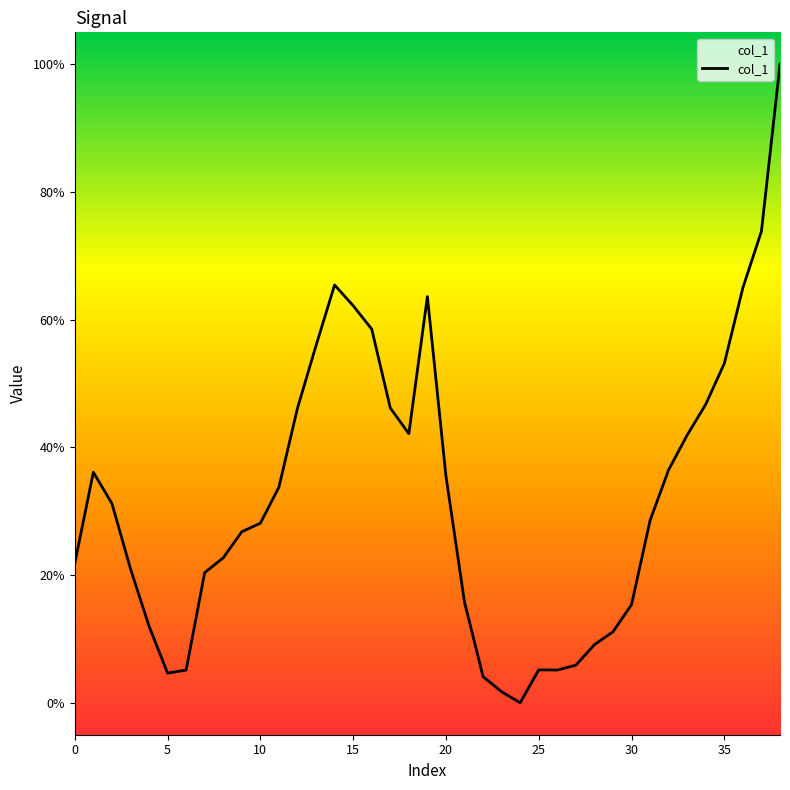

Is this an area chart (filled region under the line)?

No